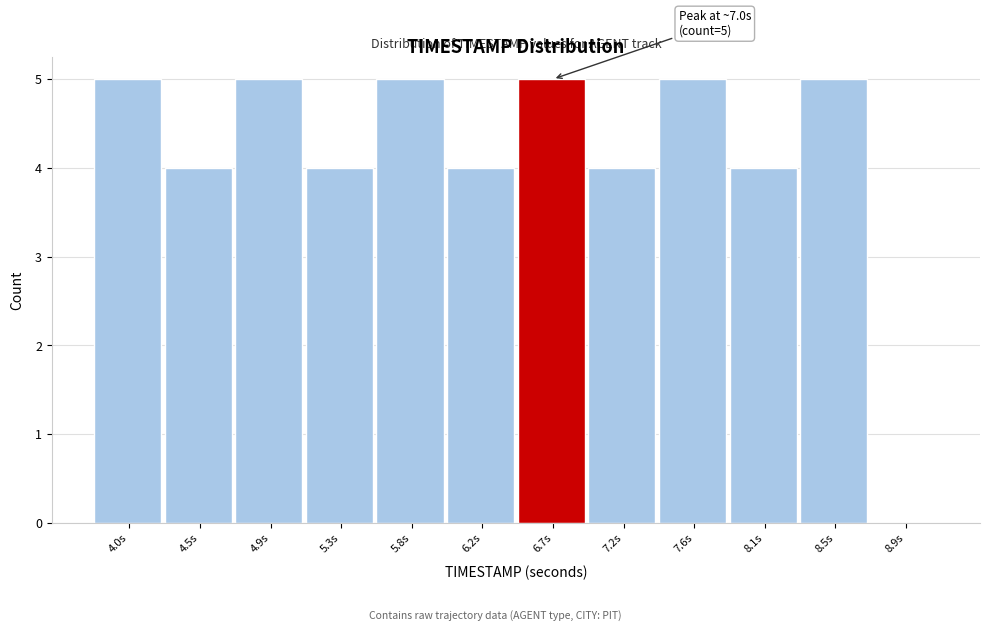

Reading left to right, transcribe all the data shown in this chart.

4.0s=5	4.5s=4	4.9s=5	5.3s=4	5.8s=5	6.2s=4	6.7s=5	7.2s=4	7.6s=5	8.1s=4	8.5s=5	8.9s=0